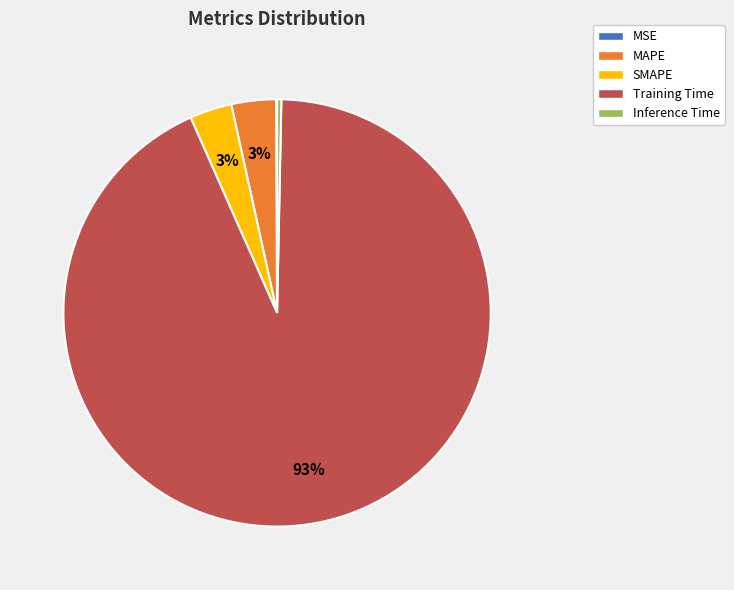

To the nearest percent, what is the average slice percentage?

20%